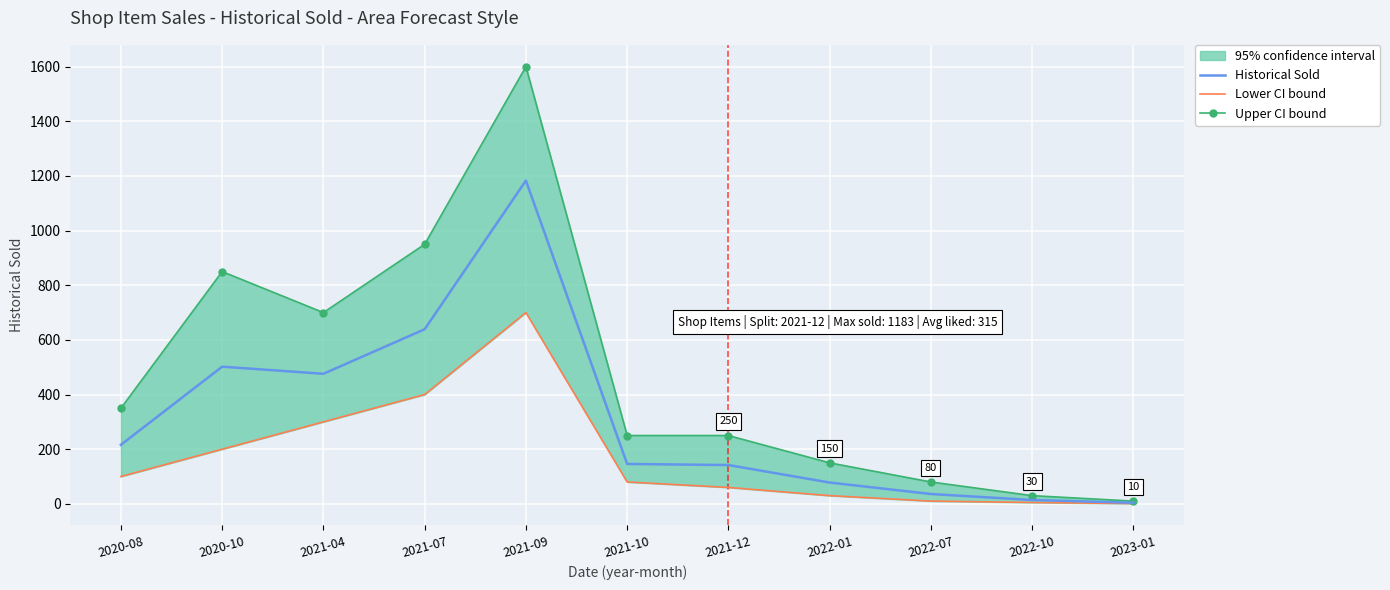

True or false: Upper CI bound and Historical Sold intersect in this chart.

False